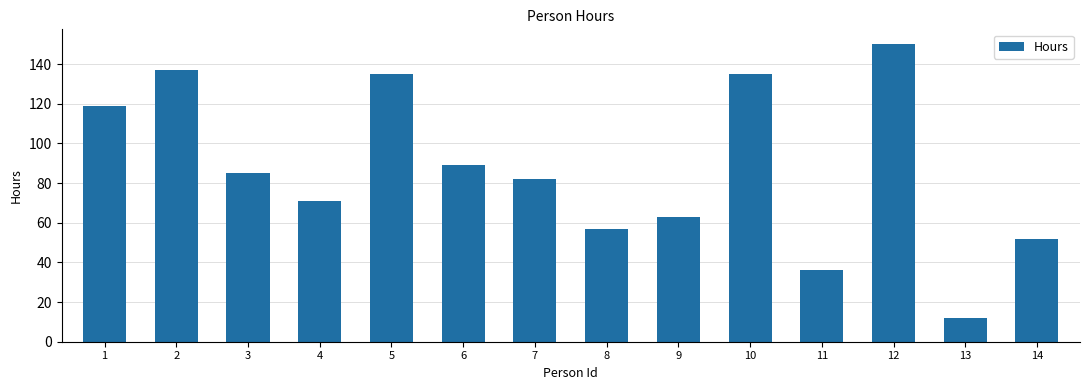

How many values are below 85?

7